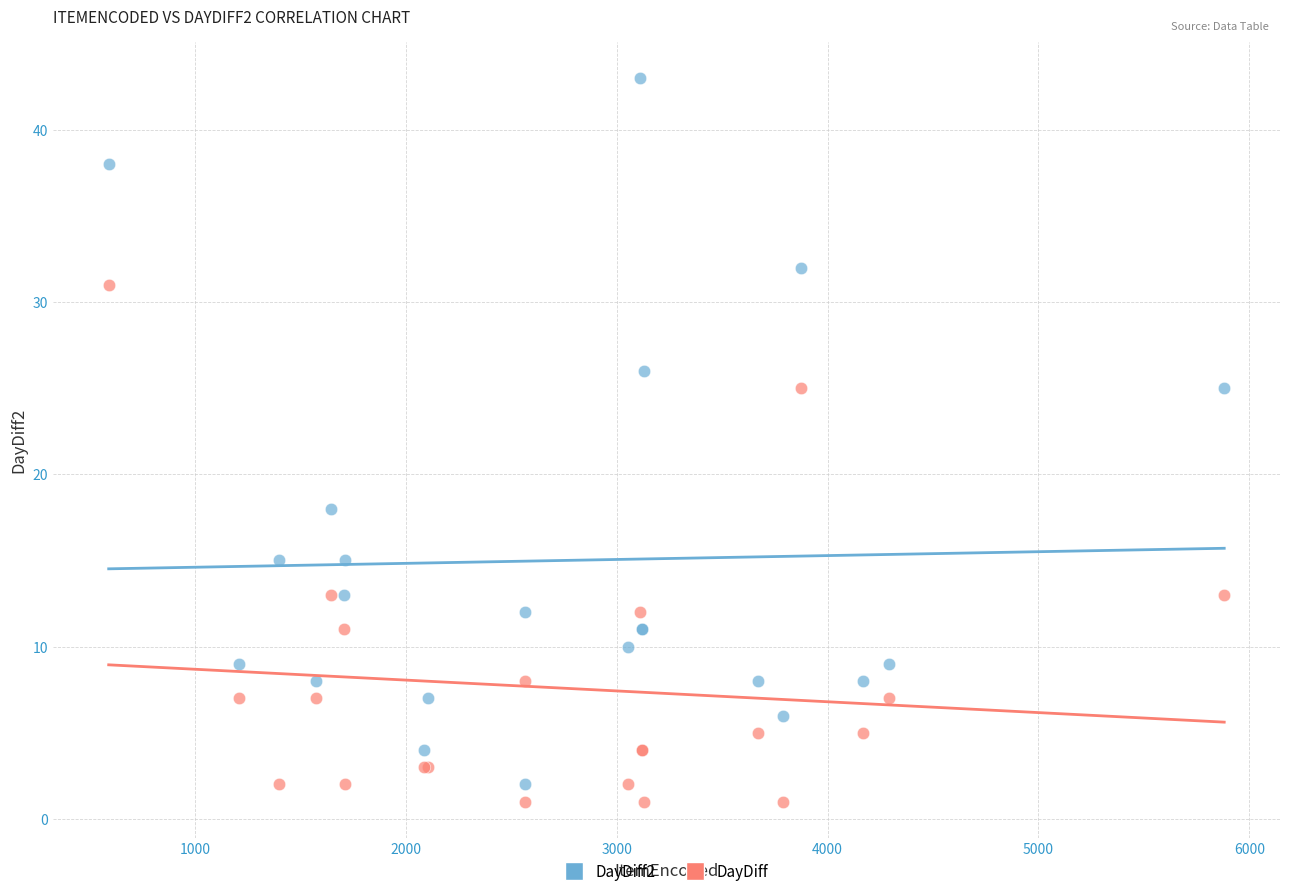

Which series reaches the maximum Y coordinate?

DayDiff2